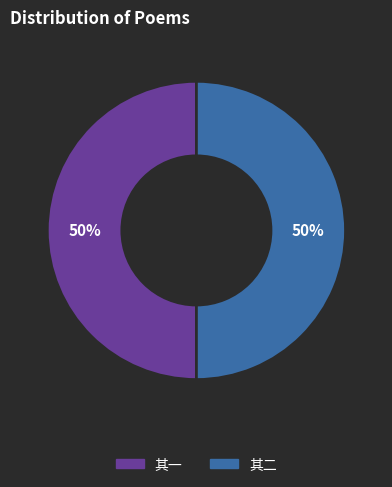

To the nearest percent, what is the average slice percentage?

50%